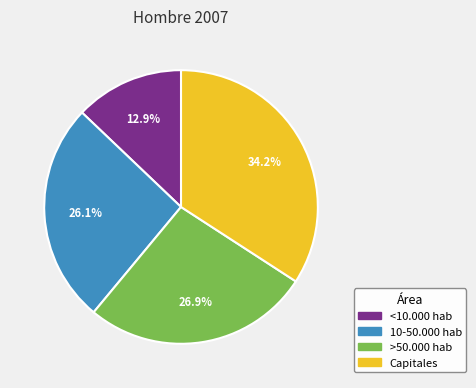

What percentage is the Capitales slice, to the nearest percent?

34%